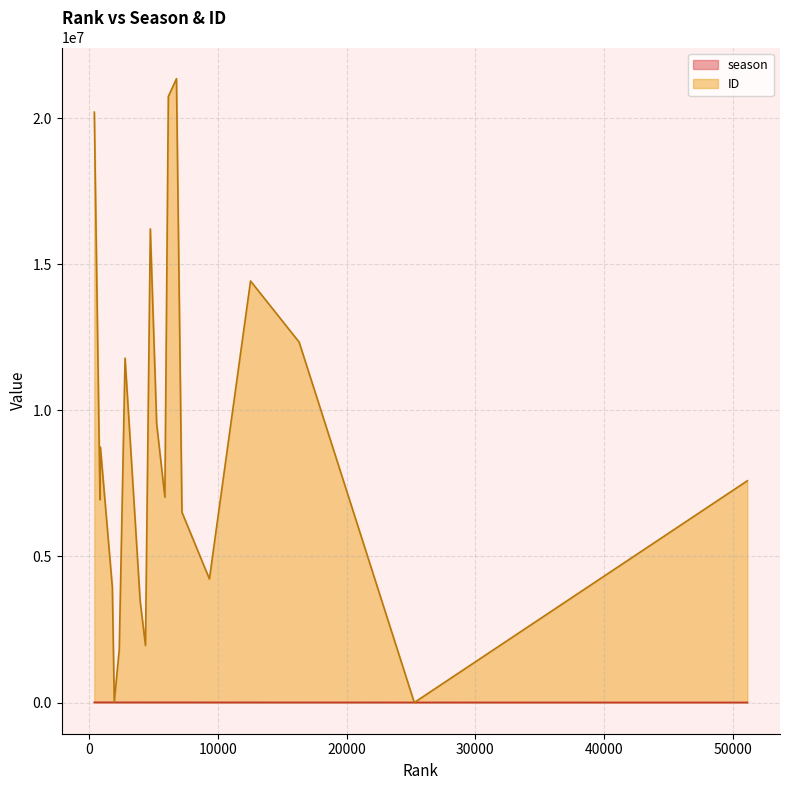

What is the maximum value for ID?

21345373